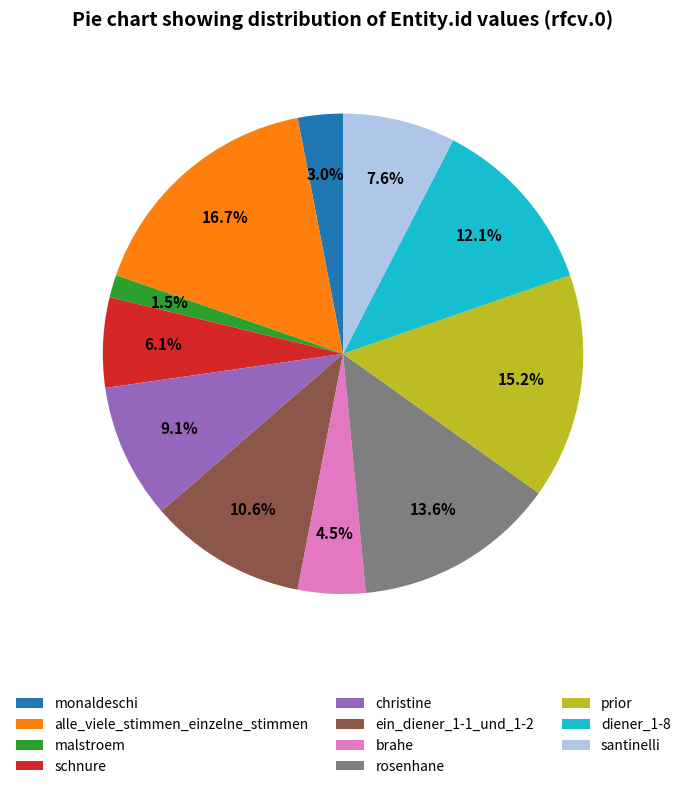

Is there a majority slice in this chart?

No